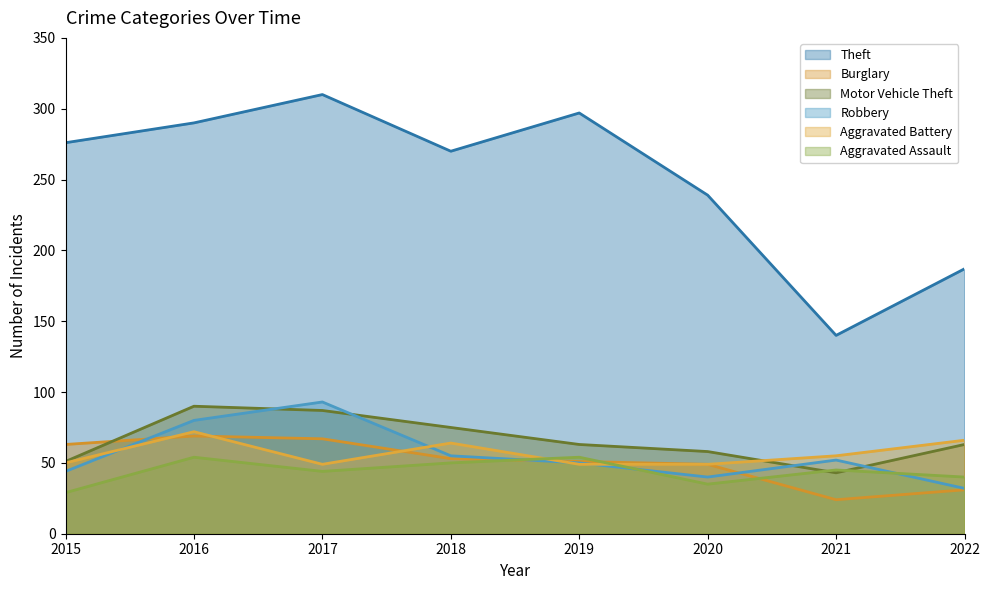

In Motor Vehicle Theft, how many points are lower than both neighbors (excluding endpoints)?

1